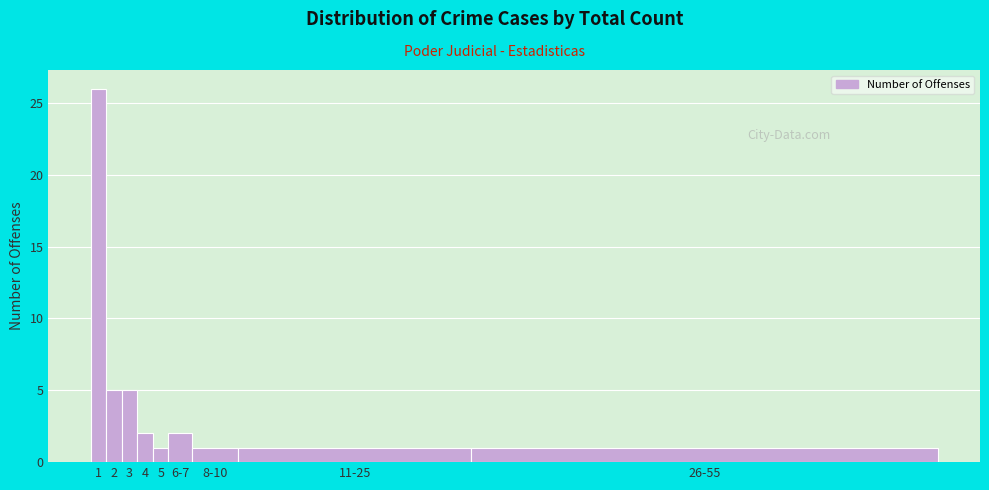

Reading left to right, extract all data points from this chart.

26	5	5	2	1	2	1	1	1